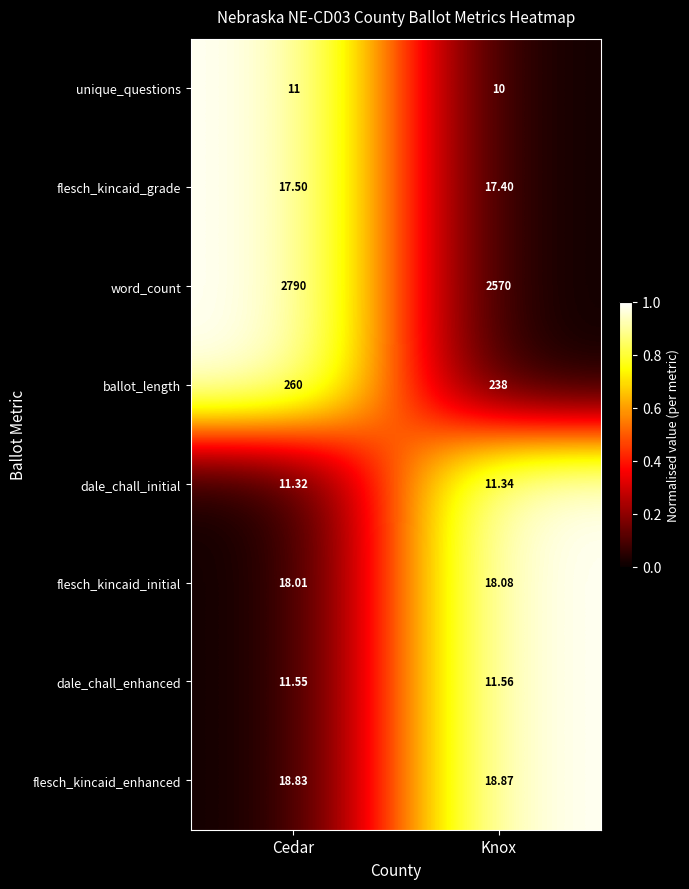

At which category is the sum across all series the highest?

Cedar